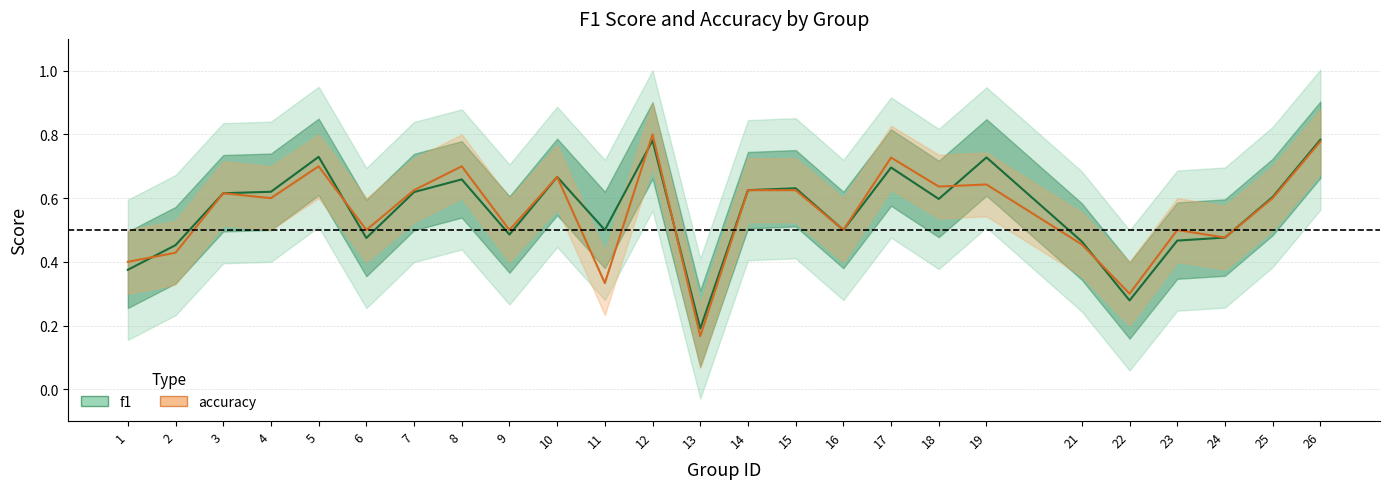

Does the chart have visible grid lines?

Yes